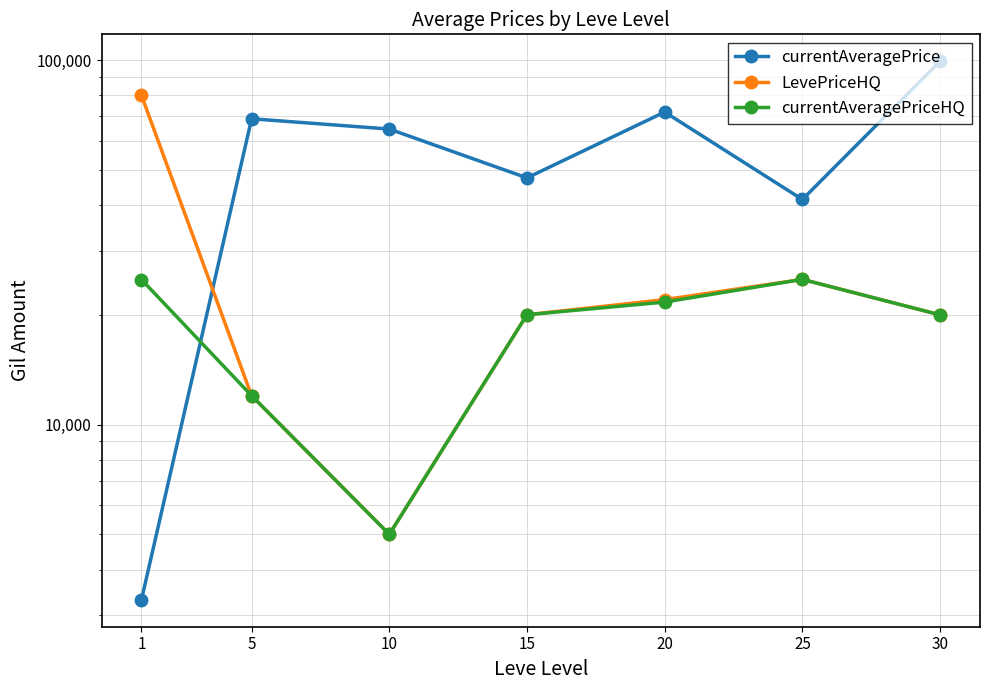

What value does the currentAveragePrice series have at 1?

3307.0